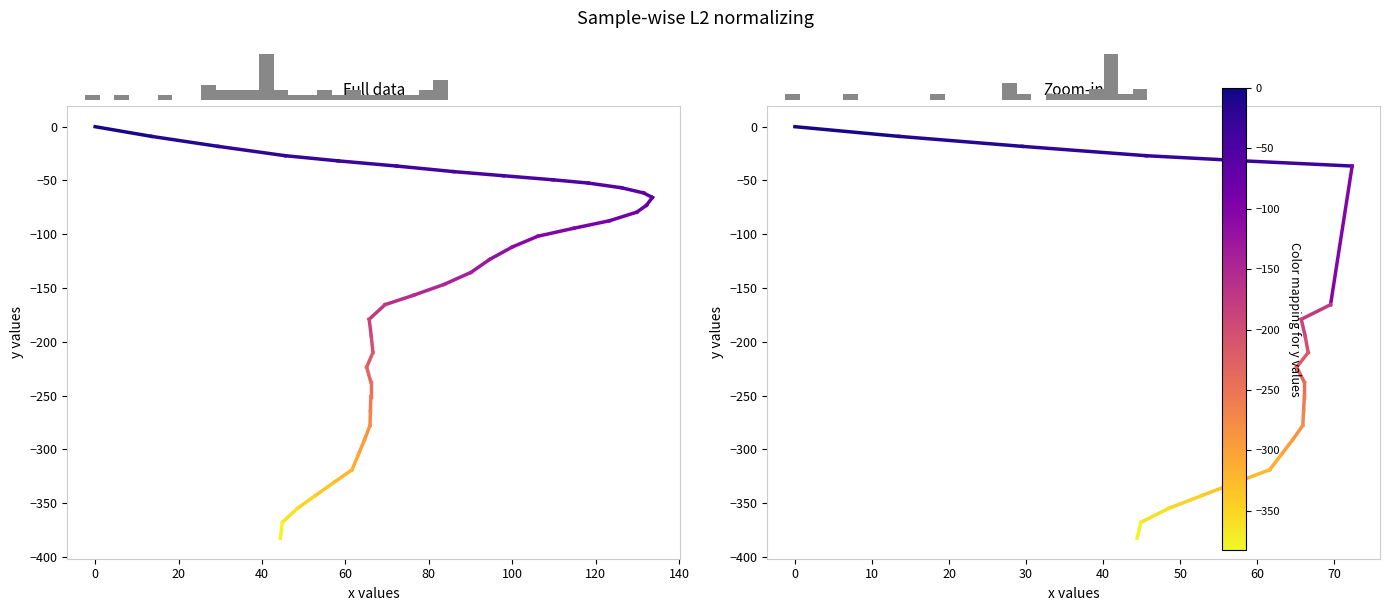

How many lines are shown in the chart?

1